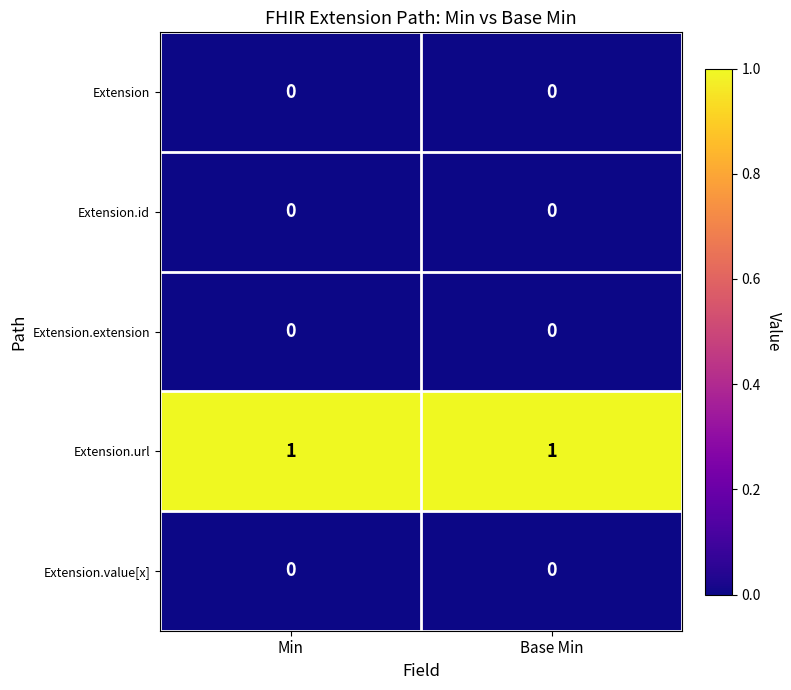

Which series has the largest total across all categories?

Extension.url